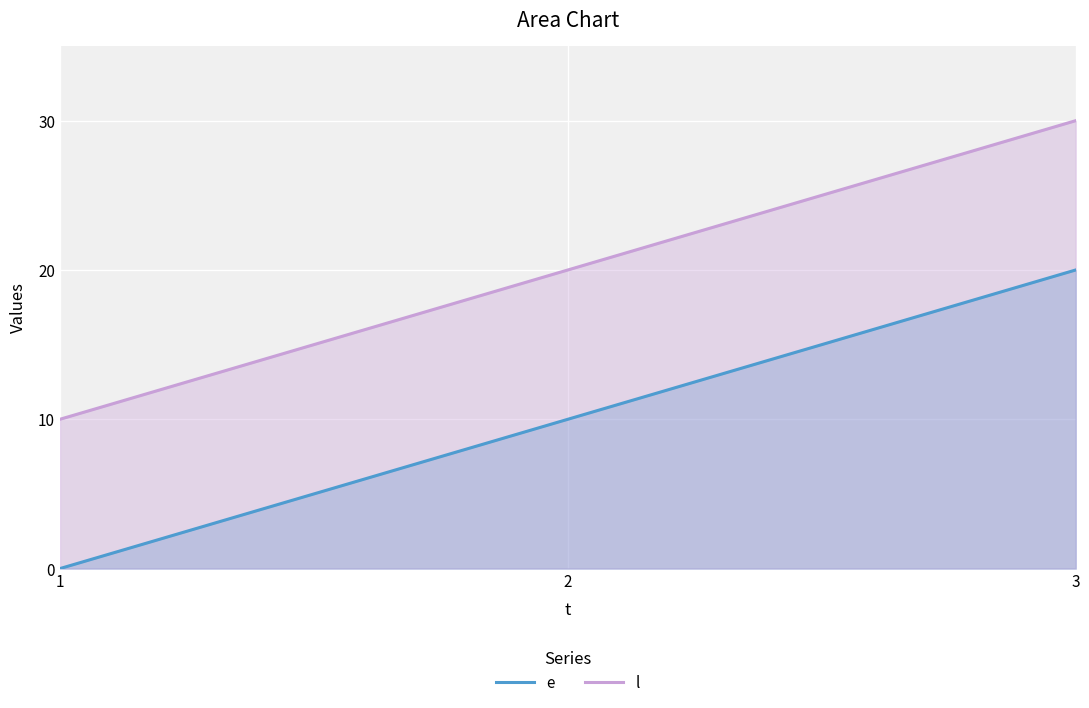

The value of e at 1 is 0. True or false?

True